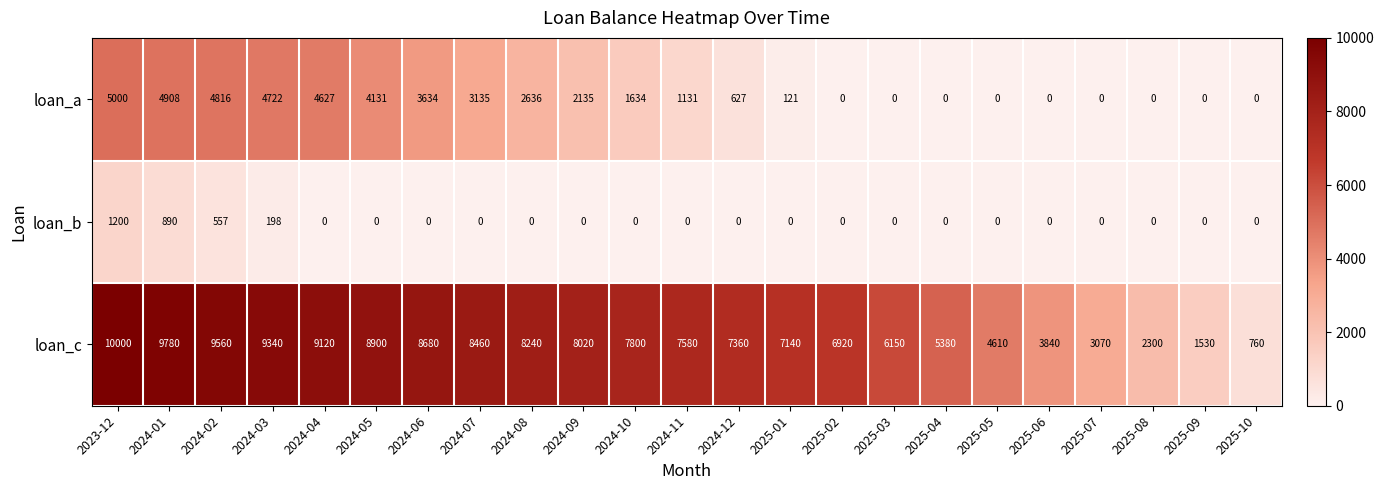

At which label does loan_c first exceed 7580?

2023-12